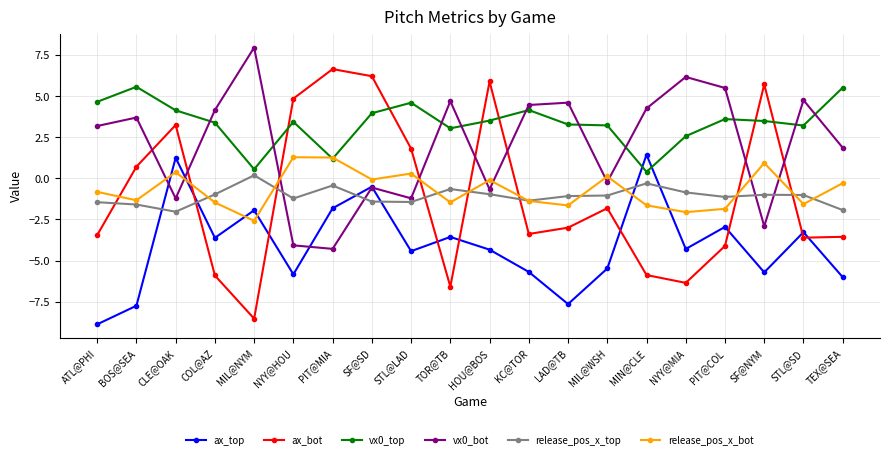

What are all the series names shown in the legend?

ax_top, ax_bot, vx0_top, vx0_bot, release_pos_x_top, release_pos_x_bot